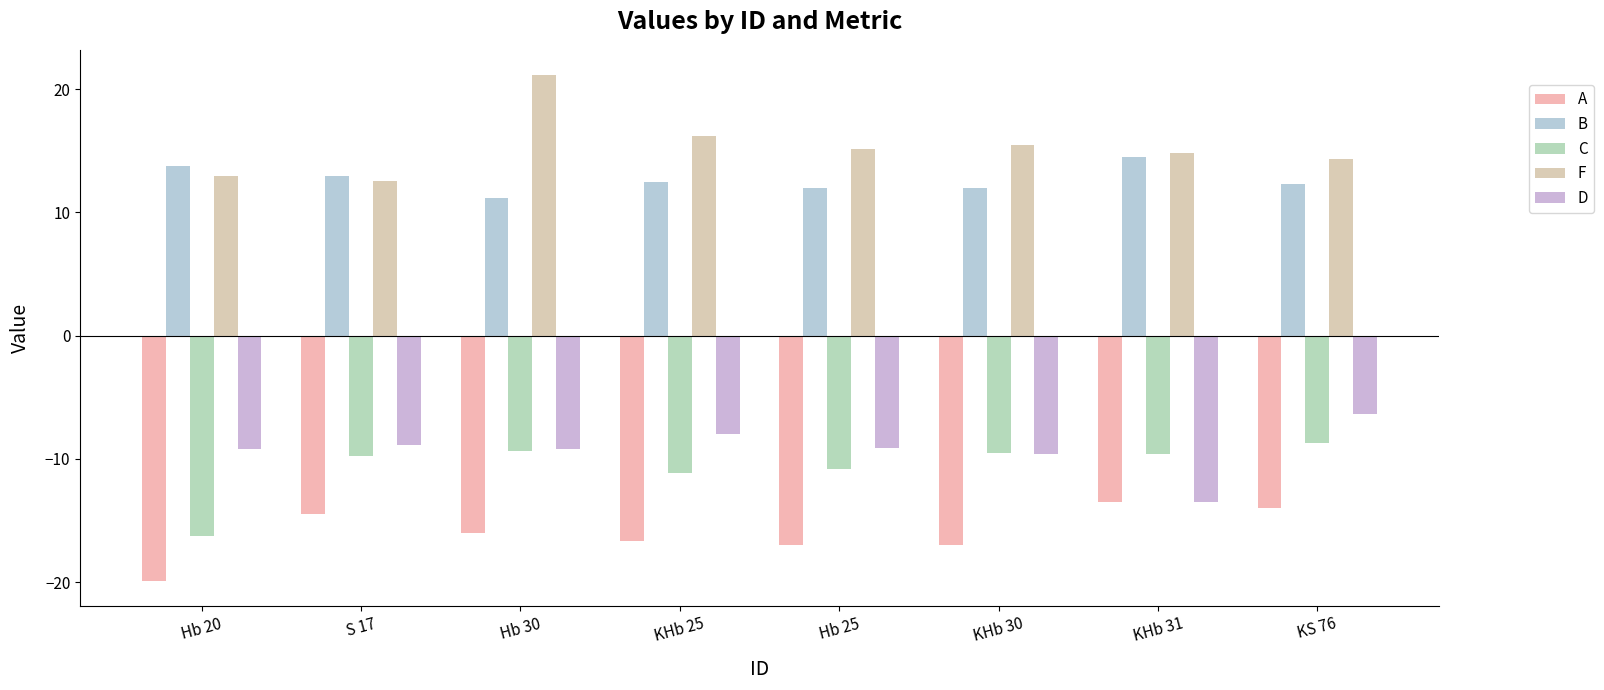

Rank the categories by D value from highest to lowest.

KS 76, KHb 25, S 17, Hb 25, Hb 20, Hb 30, KHb 30, KHb 31